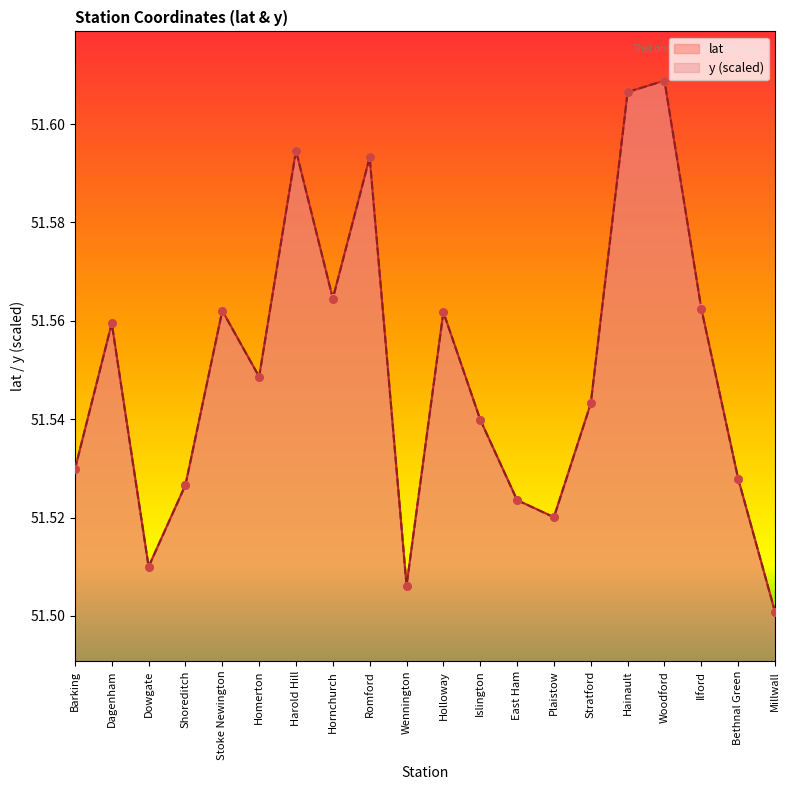

Is the value of y at Stoke Newington greater than the value of lat at Shoreditch?

Yes